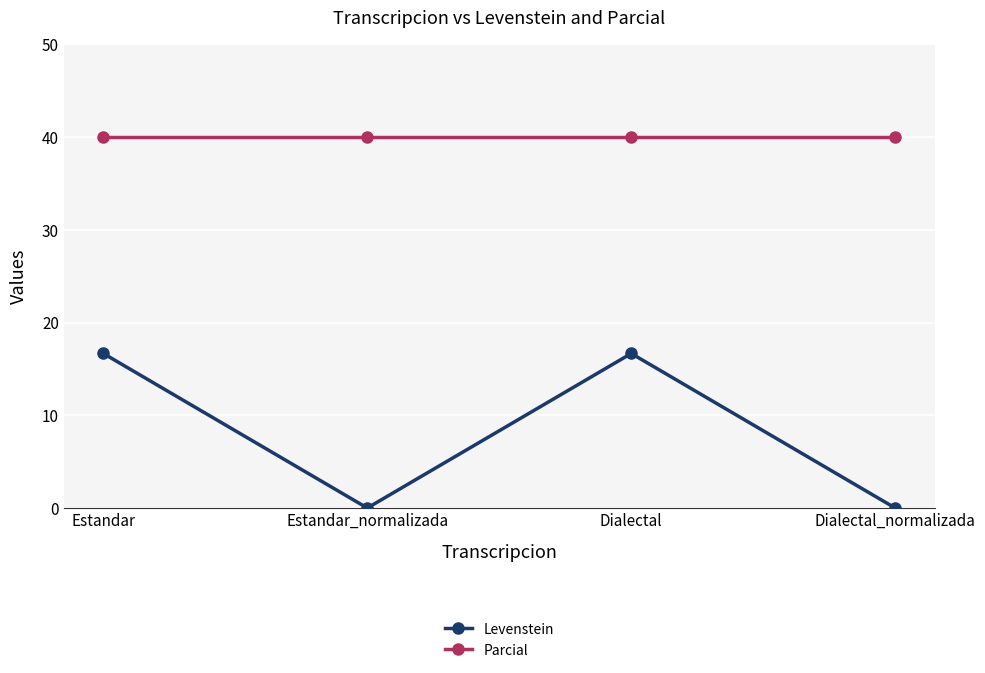

The value of Parcial at Estandar_normalizada is 21.8. True or false?

False